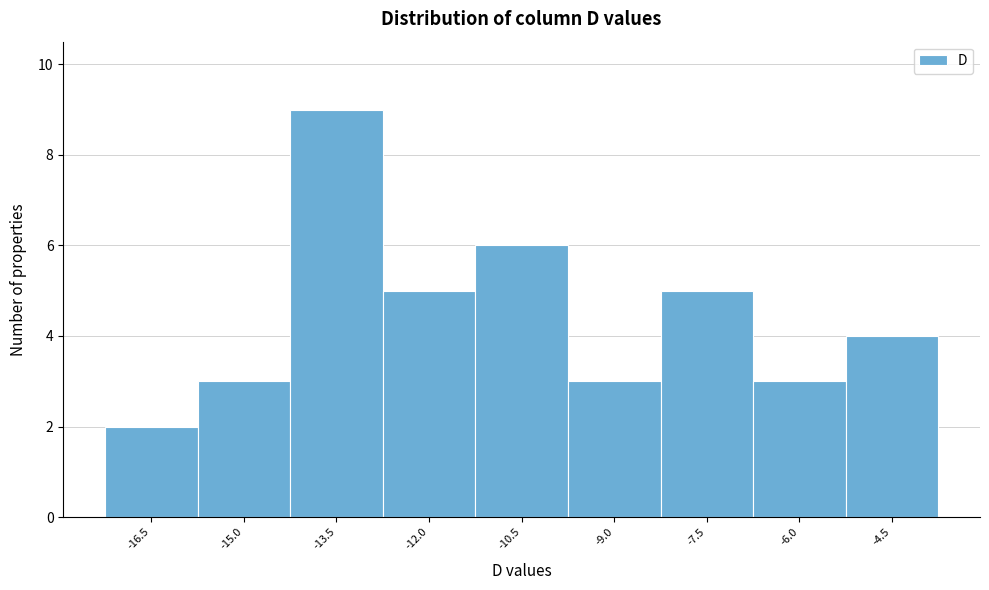

Reading left to right, list all the values displayed in this chart.

-16.5=2	-15.0=3	-13.5=9	-12.0=5	-10.5=6	-9.0=3	-7.5=5	-6.0=3	-4.5=4